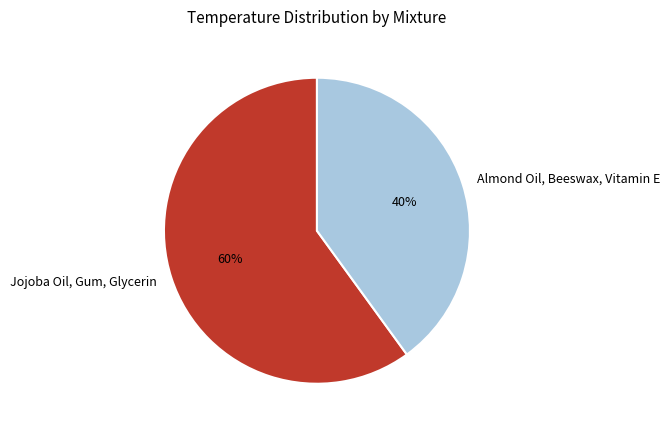

To the nearest percent, what percentage of the pie is Almond Oil, Beeswax, Vitamin E?

40%